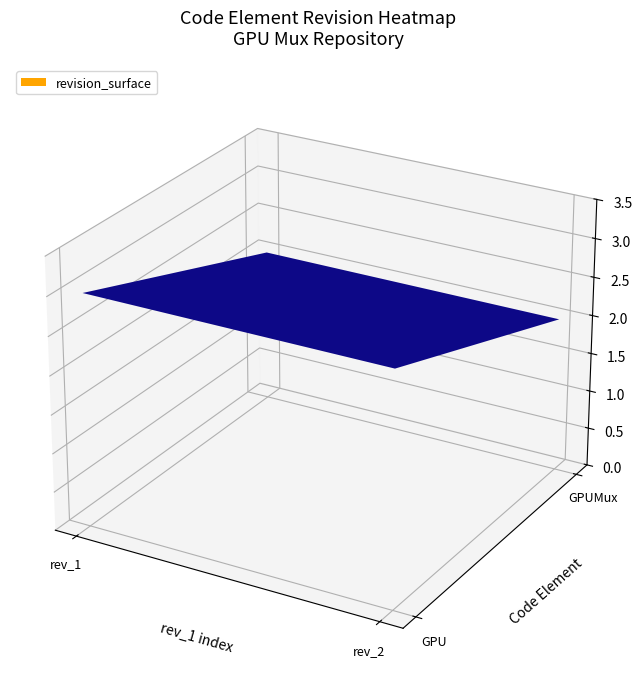

List the series in order of their overall mean, lowest first.

GPUMux, GPU